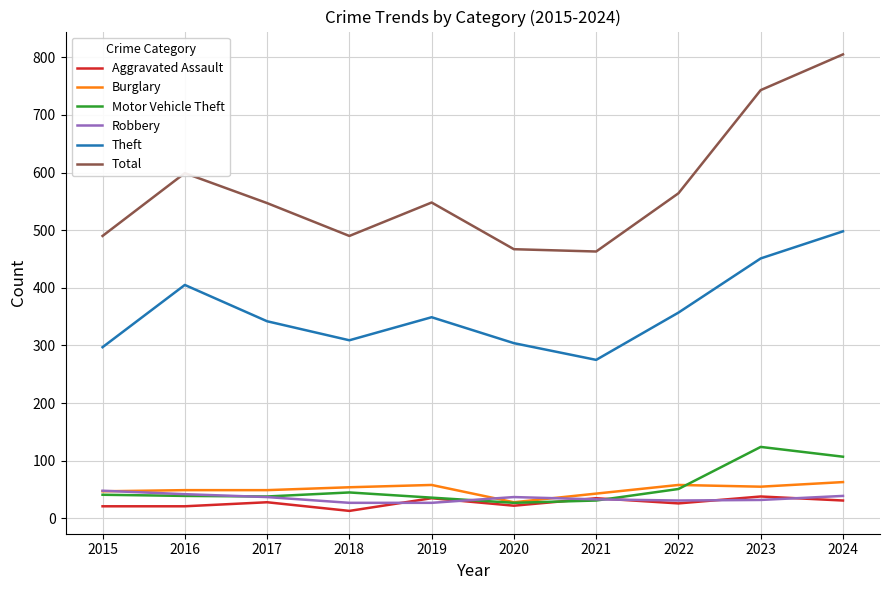

What is the difference between the maximum and minimum values in the Motor Vehicle Theft series?

97